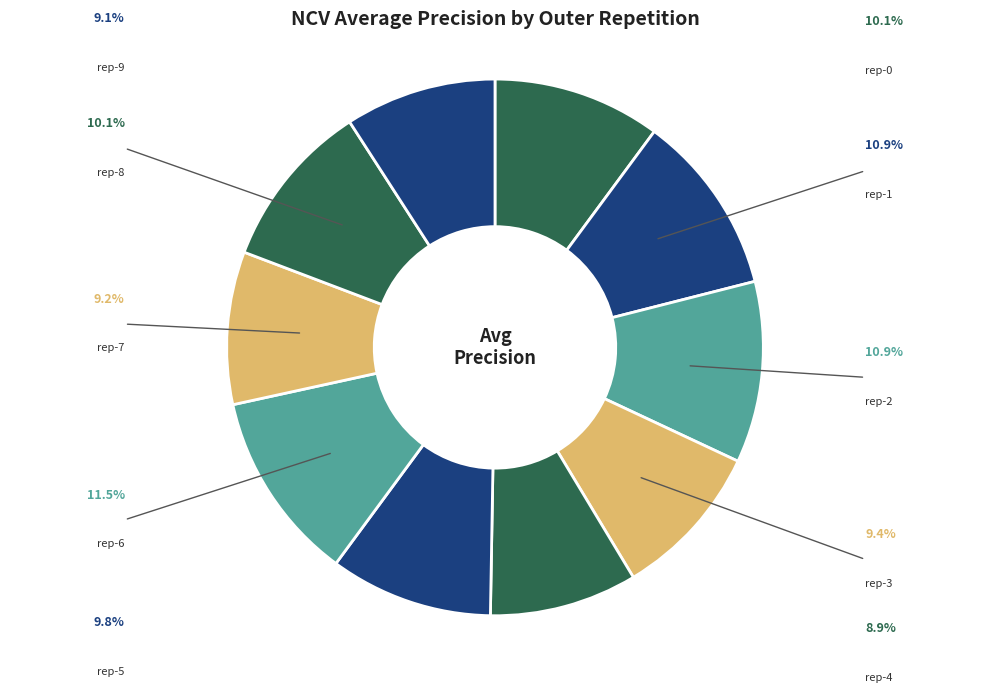

Rank the categories by value from lowest to highest.

outer-repetition4, outer-repetition9, outer-repetition7, outer-repetition3, outer-repetition5, outer-repetition8, outer-repetition0, outer-repetition1, outer-repetition2, outer-repetition6